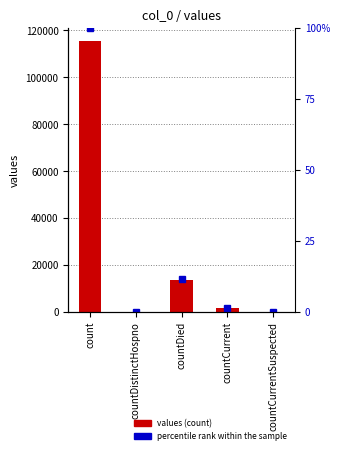

True or false: percentile rank within the sample has a value of 1.7 at countCurrent.

False